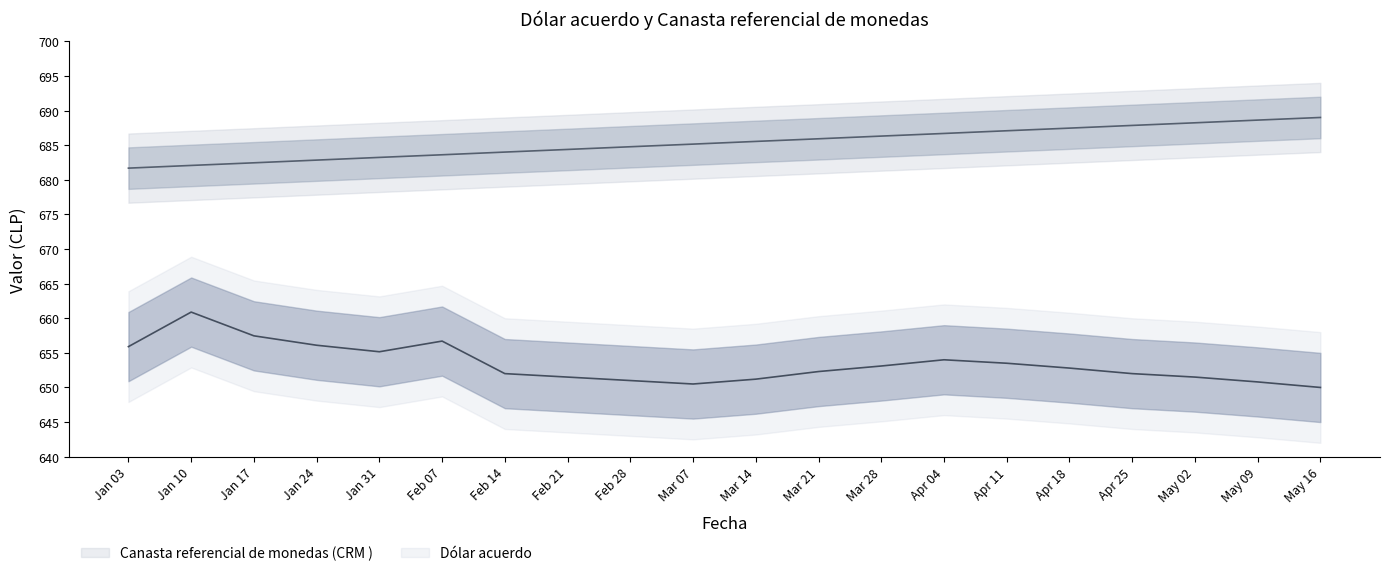

What is the sum of the Canasta referencial de monedas (CRM ) values at May 09 and Apr 18?

1376.1